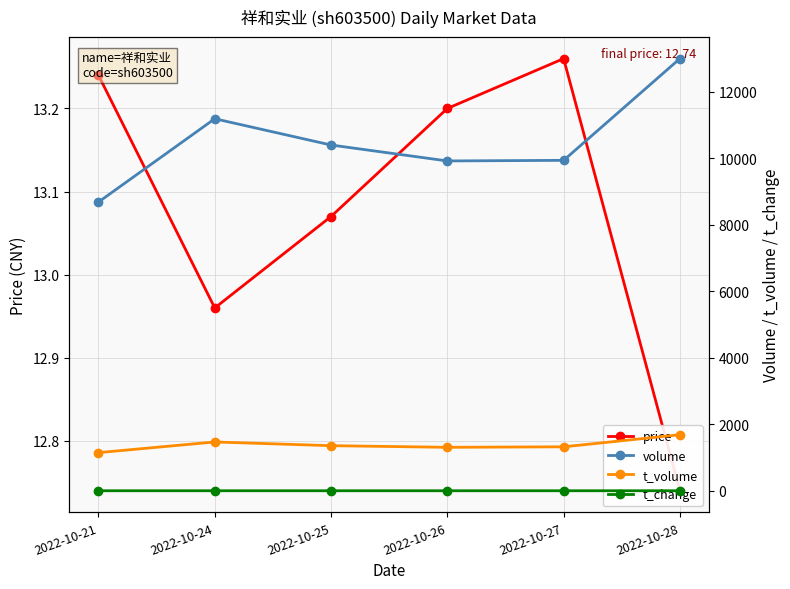

Is it true that volume equals 11189.0 at 2022-10-24?

True